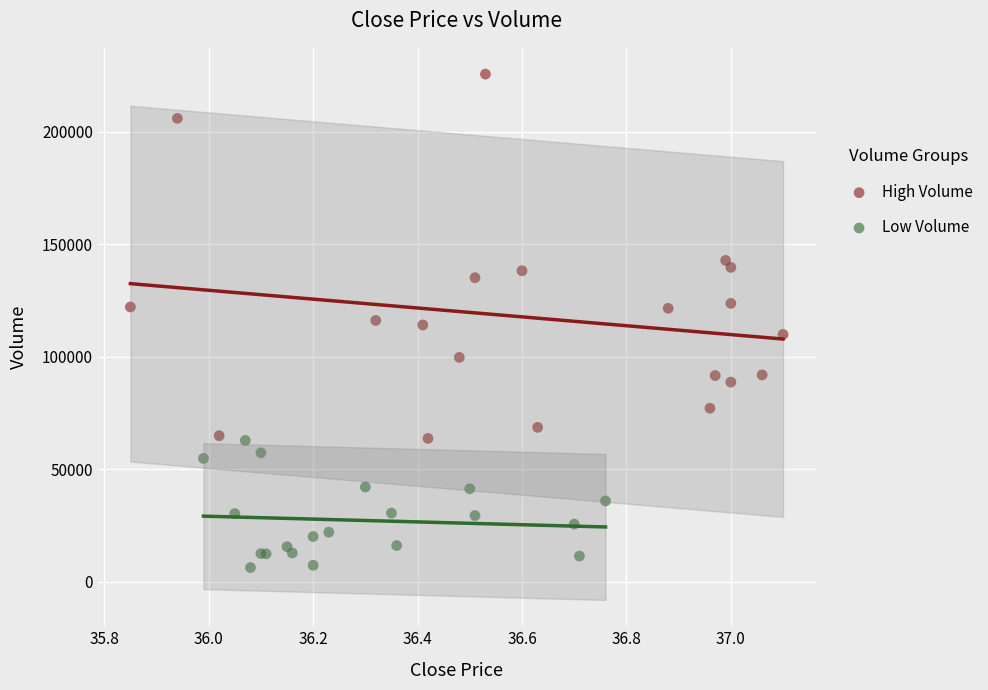

Which series has the widest spread of Y values?

High Volume